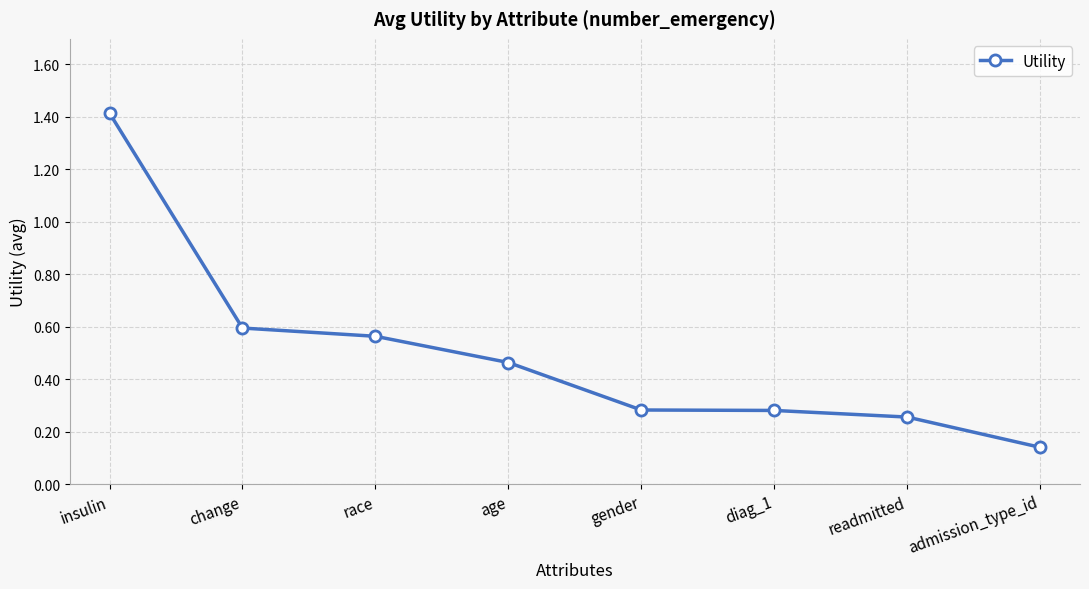

At which label is the value closest to 0?

admission_type_id